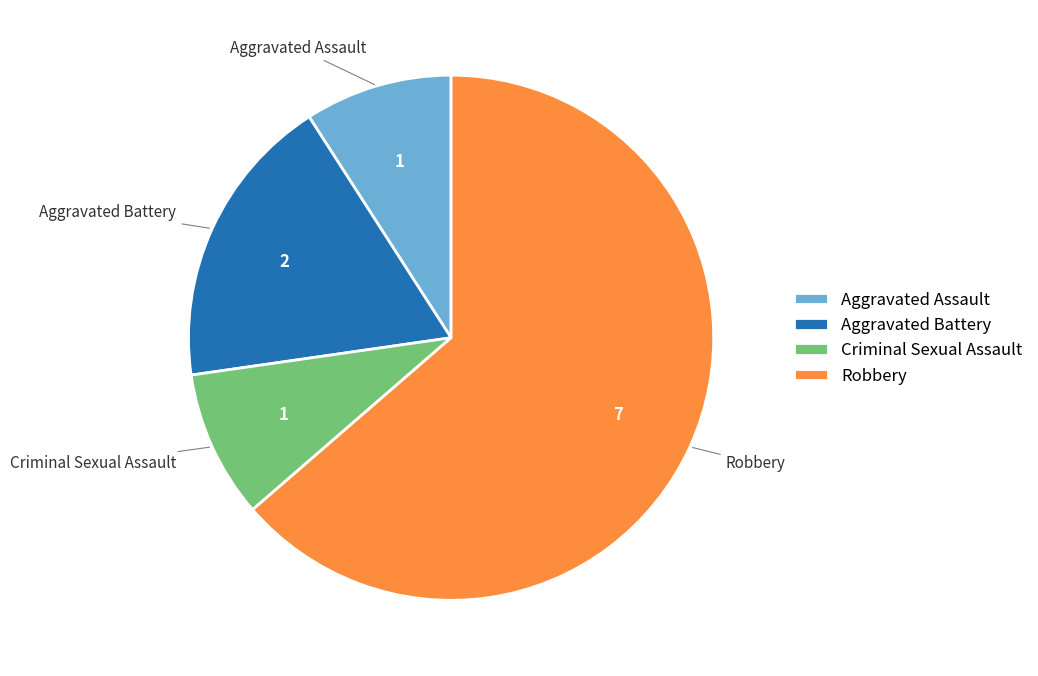

Which category has the biggest portion of the pie?

Robbery